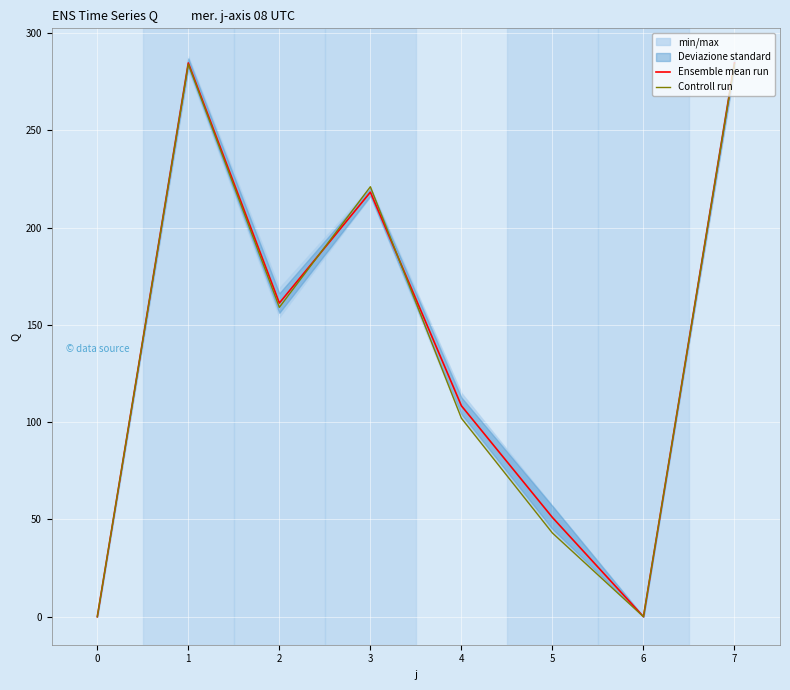

Is the value of Ensemble mean run at 3 greater than the value of Controll run at 6?

Yes